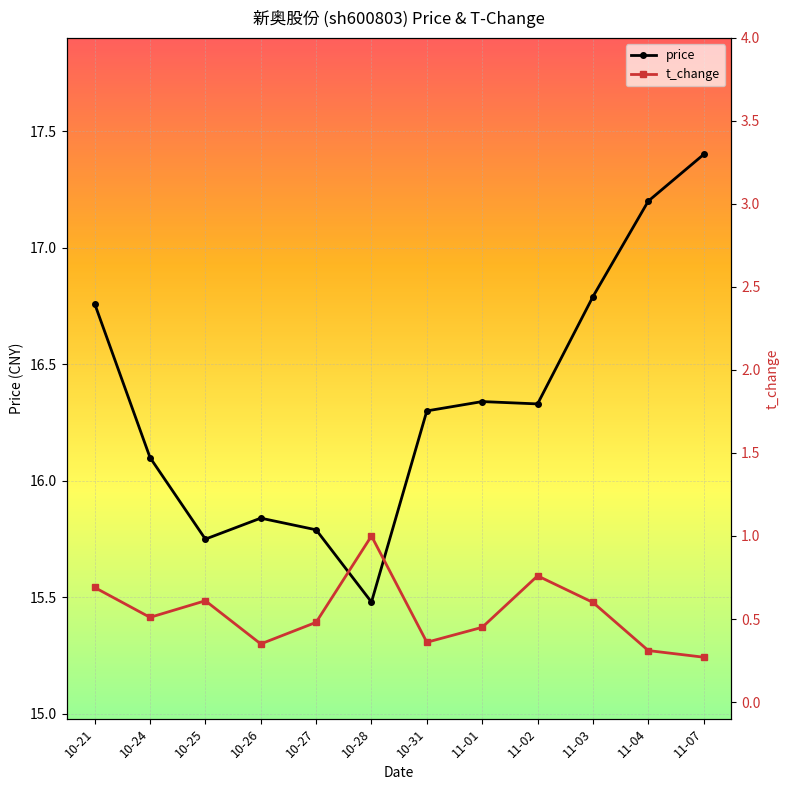

Read the price value at 11-02.

16.3